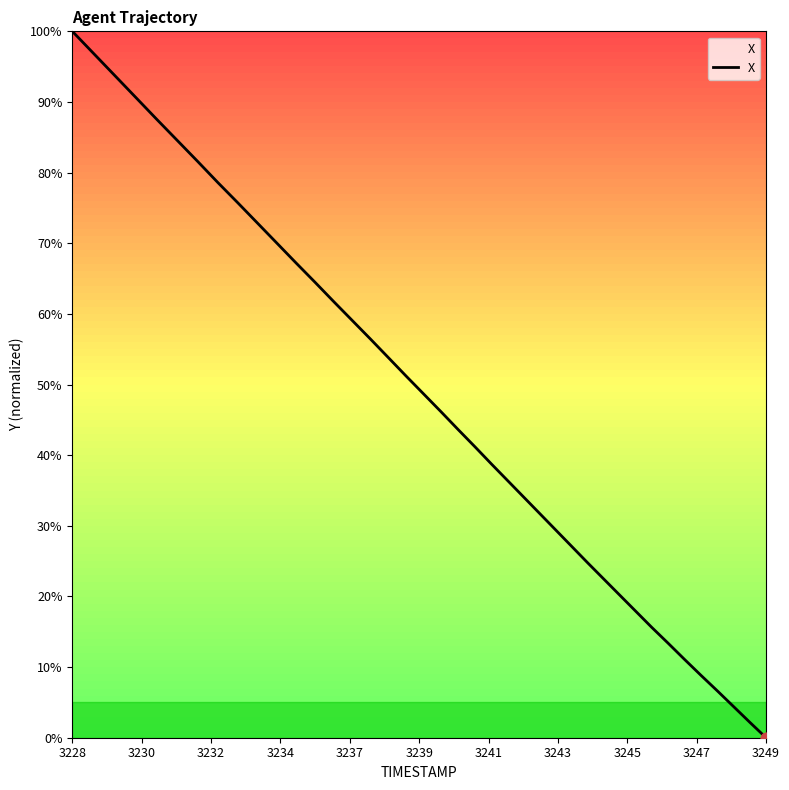

Is this an area chart (filled region under the line)?

Yes